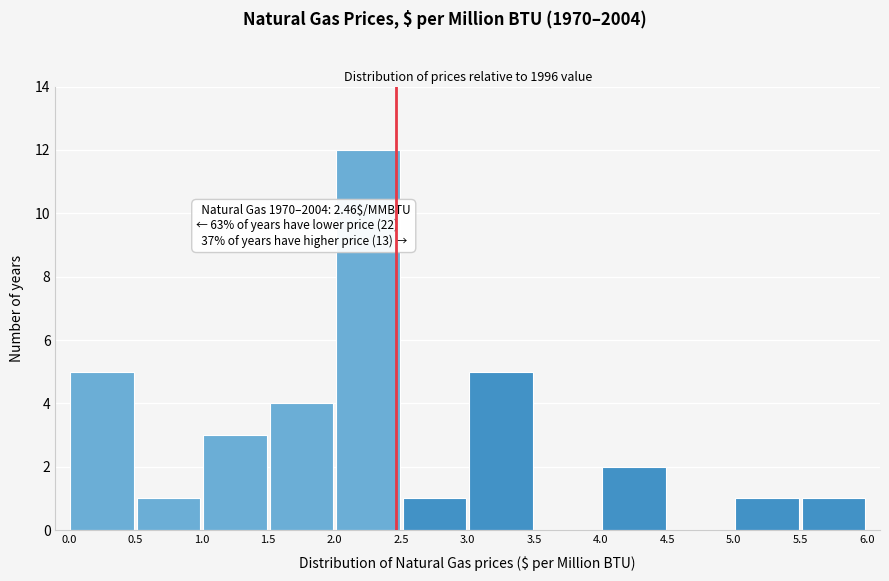

Which range on the x-axis has the tallest bar?

2.0 to 2.5